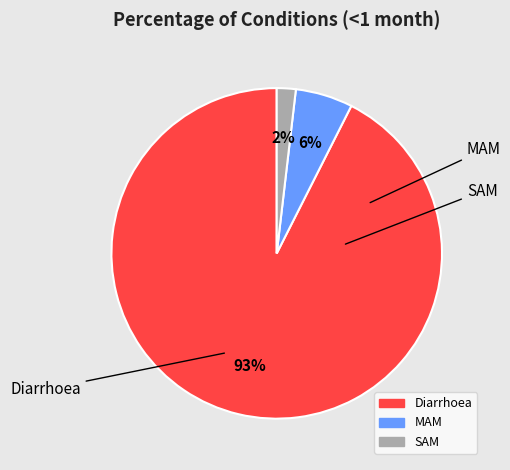

Is MAM the majority of the pie?

No